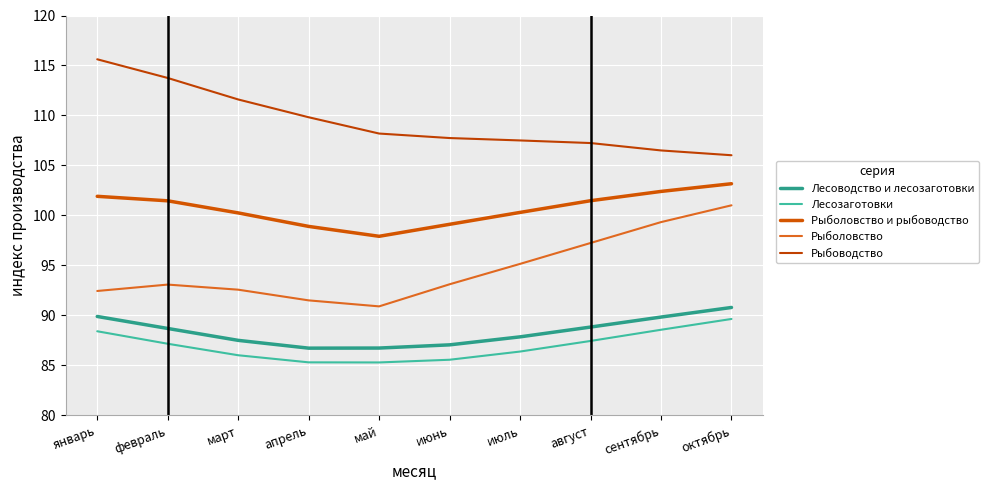

True or false: Рыболовство и рыбоводство and Лесозаготовки cross at least once.

False